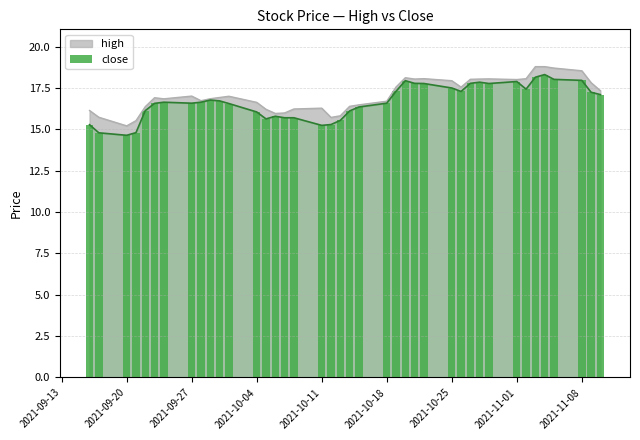

What is the minimum value for high?

15.2